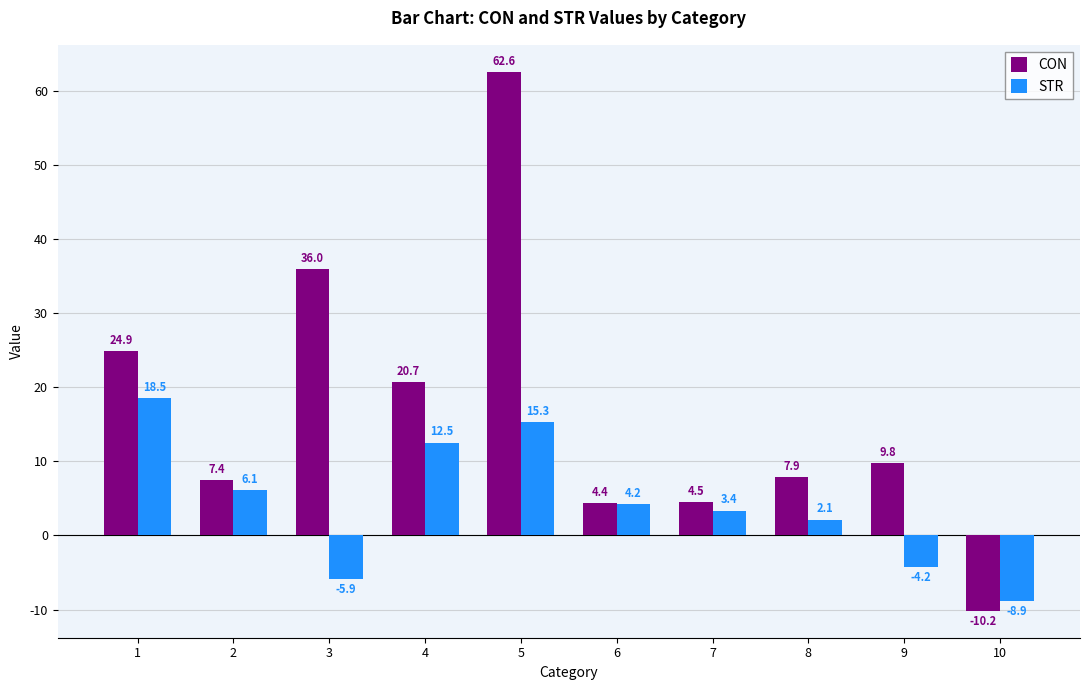

What is the average value of the CON series?

16.8